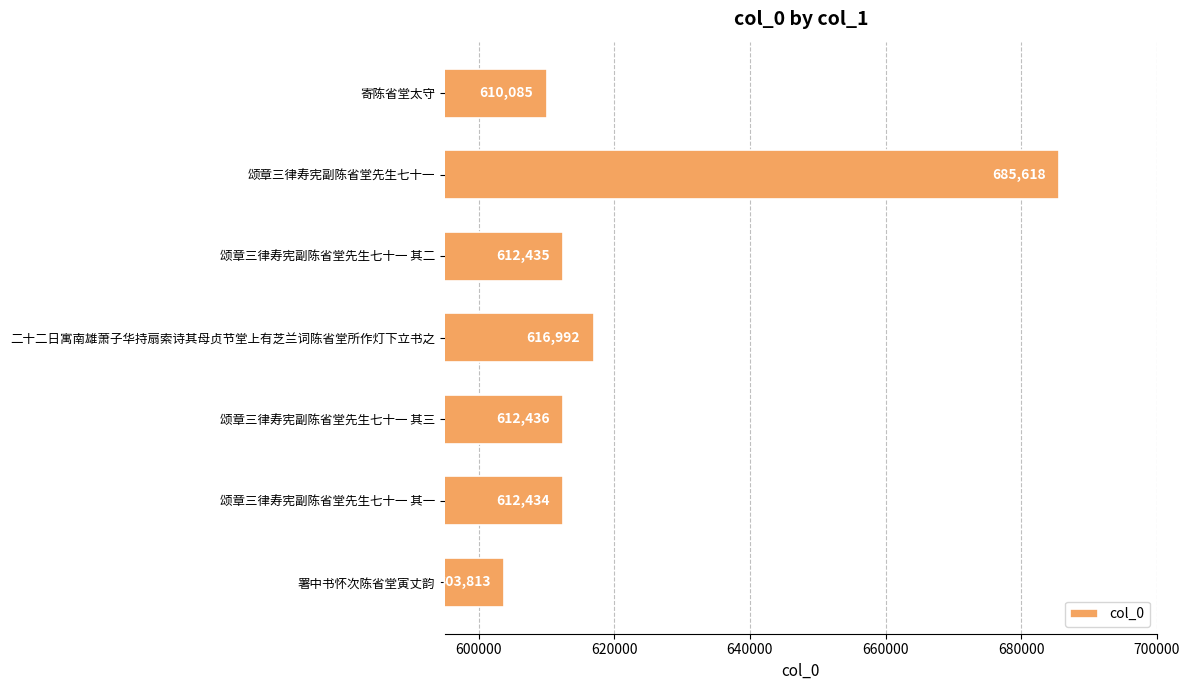

What is the change in value from 颂章三律寿宪副陈省堂先生七十一 to 颂章三律寿宪副陈省堂先生七十一 其一?

-73184